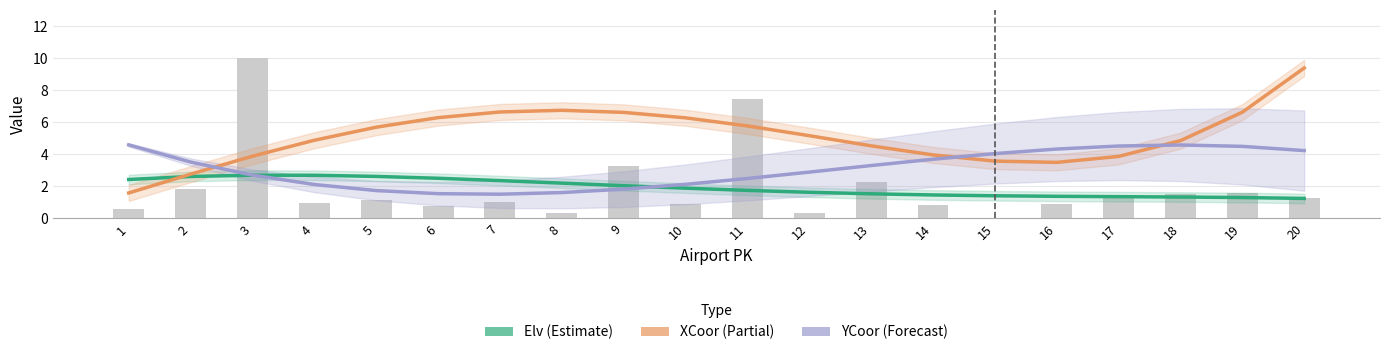

At which label does XCoor (Partial) first exceed 5?

5